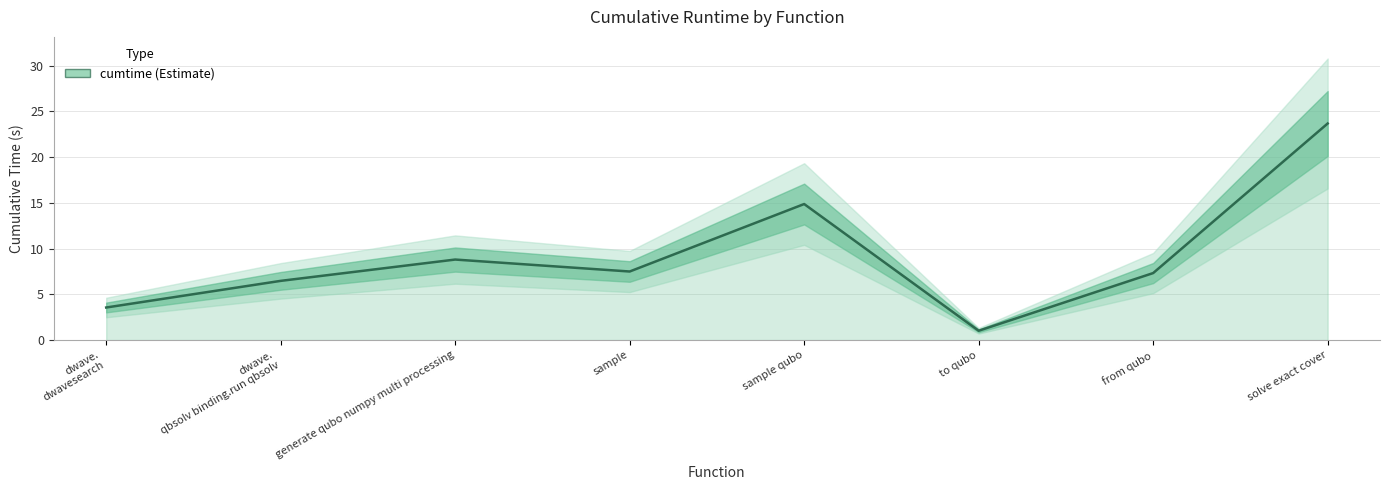

Rank the categories by value from lowest to highest.

to qubo, dwave.
dwavesearch, dwave.
qbsolv binding.run qbsolv, from qubo, sample, generate qubo numpy multi processing, sample qubo, solve exact cover